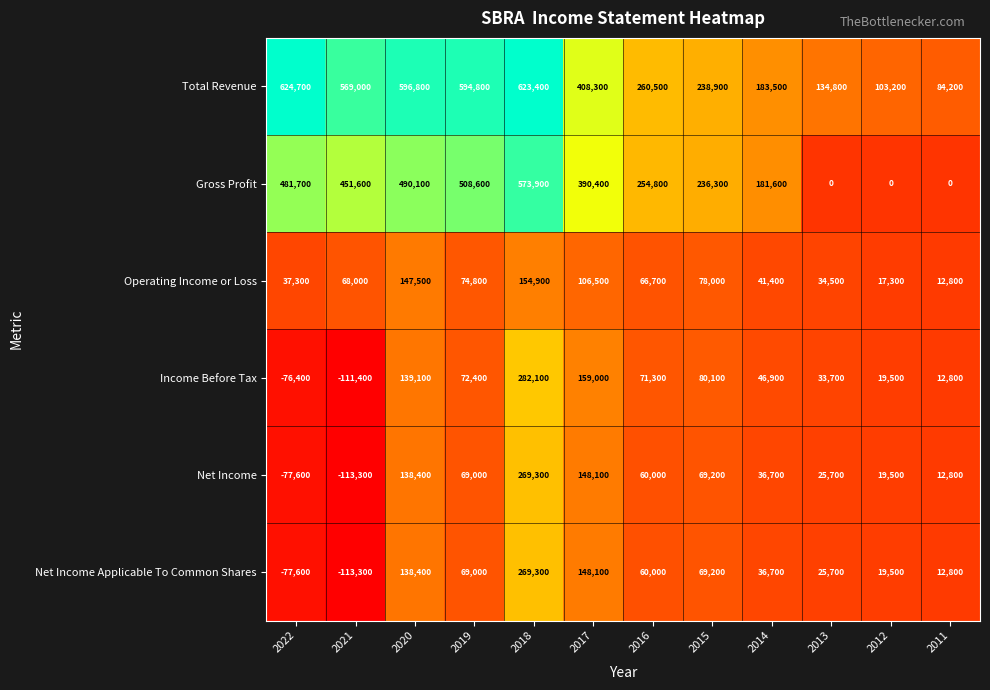

The value of Gross Profit at 2018 is 209497. True or false?

False